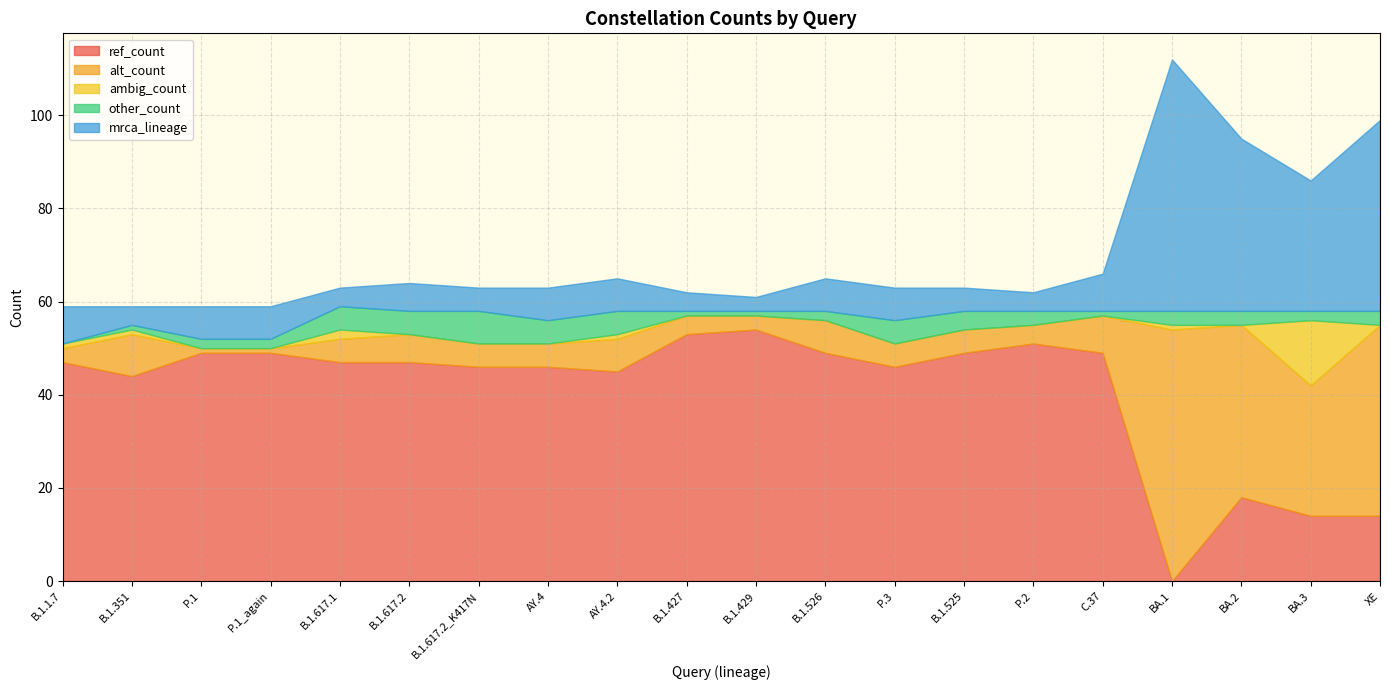

Where is the first local maximum for alt_count?

B.1.351